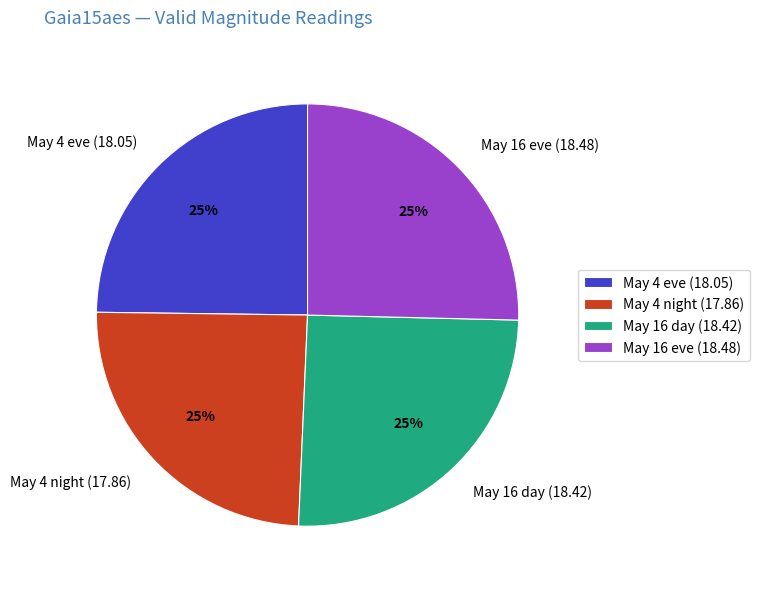

Does any single category account for the majority?

No